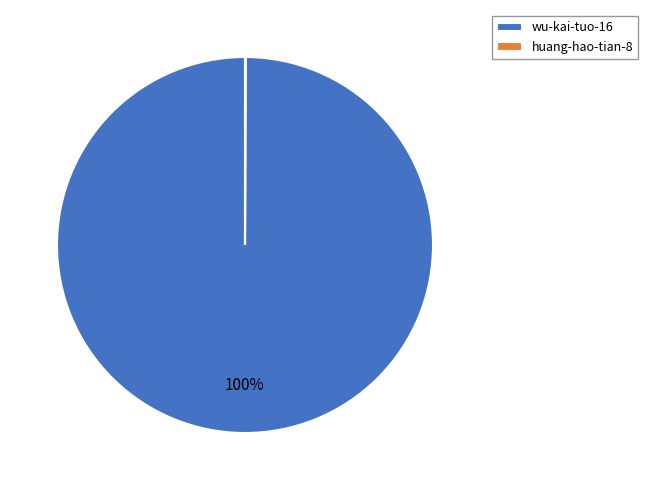

To the nearest percent, what is the difference between the largest and smallest slice percentages?

100%